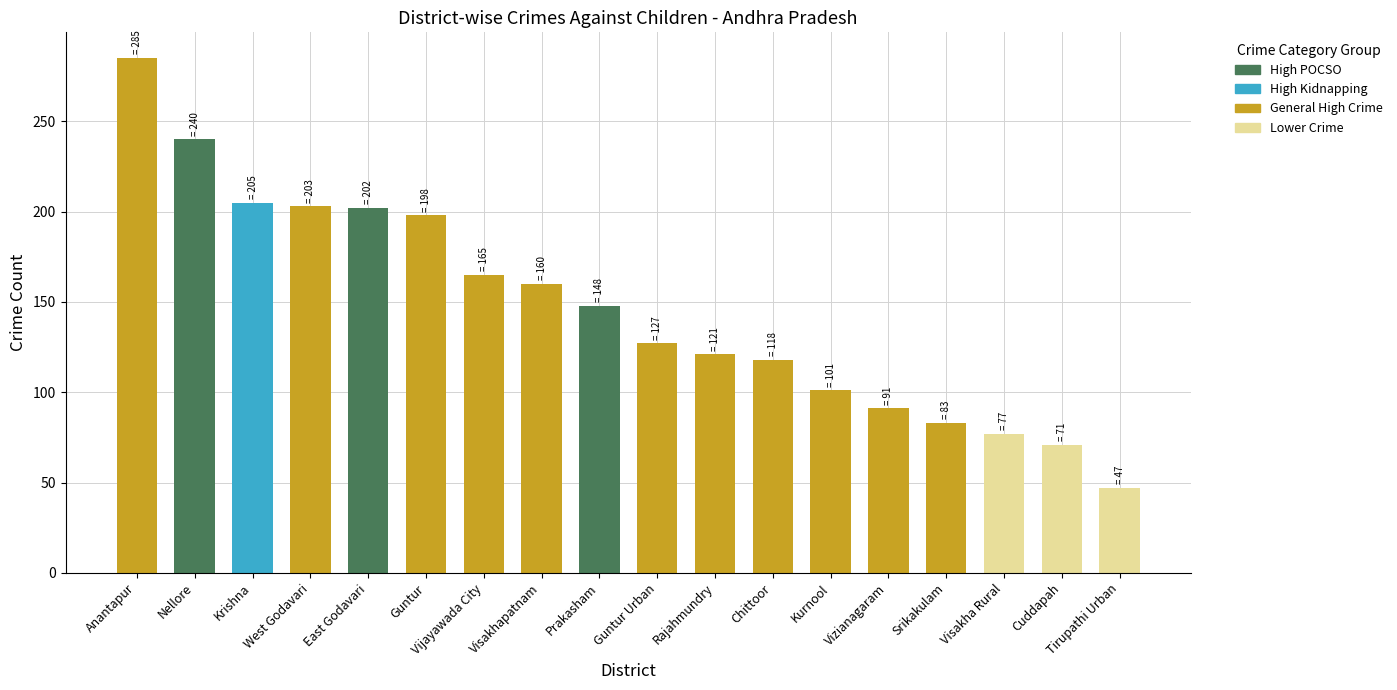

Approximately how many times larger is the value at Guntur compared to Nellore?

0.8